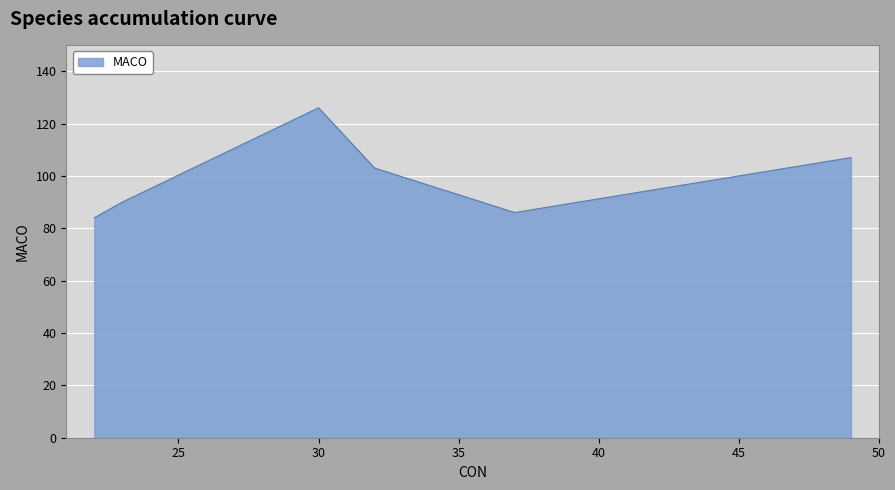

How many interior local valleys (lower than both neighbors) does the data have?

1